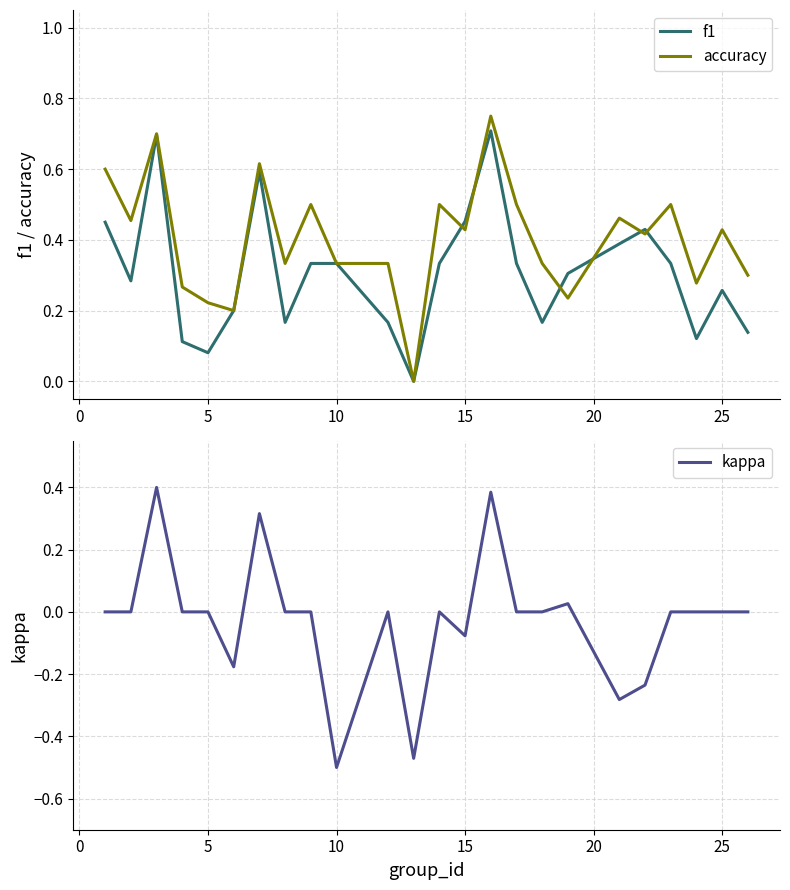

What is the difference between the maximum and minimum values in the kappa series?

0.9